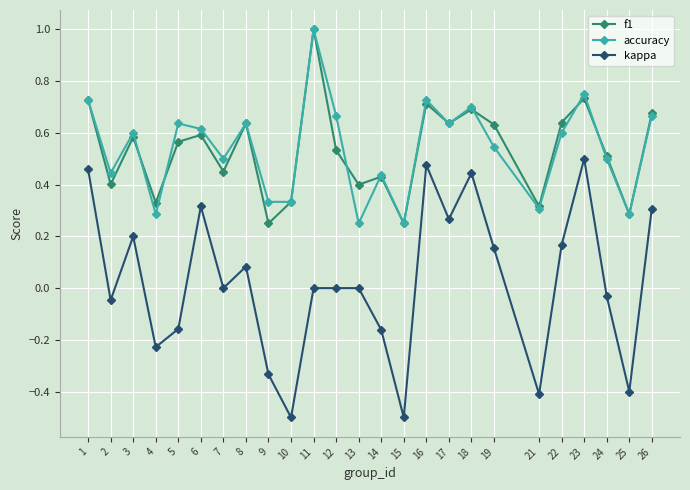

What is the total value across all series at 26?

1.6